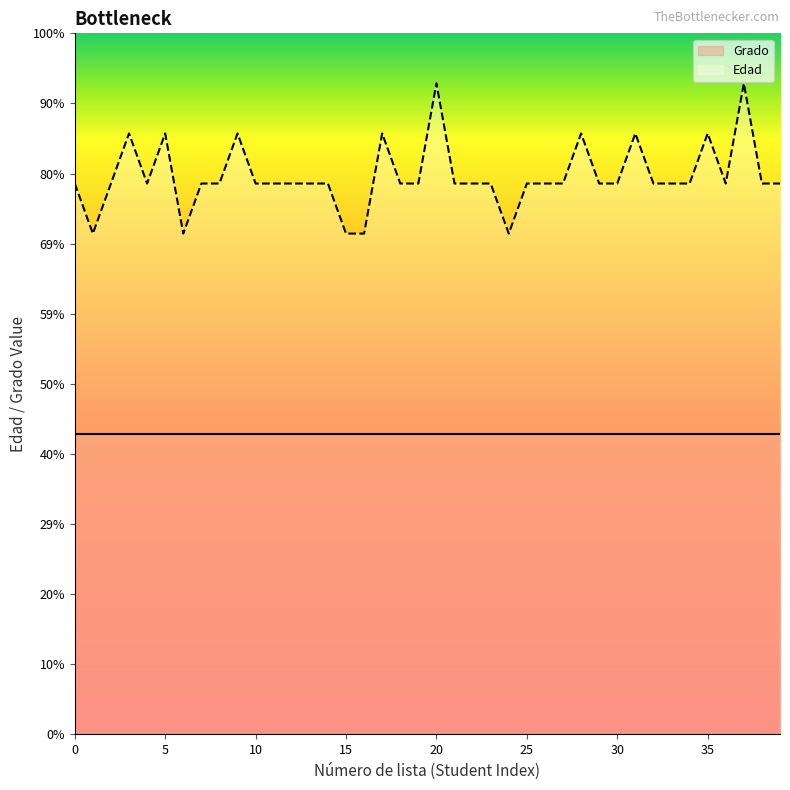

Reading left to right, extract all data points from this chart.

11	10	11	12	11	12	10	11	11	12	11	11	11	11	11	10	10	12	11	11	13	11	11	11	10	11	11	11	12	11	11	12	11	11	11	12	11	13	11	11